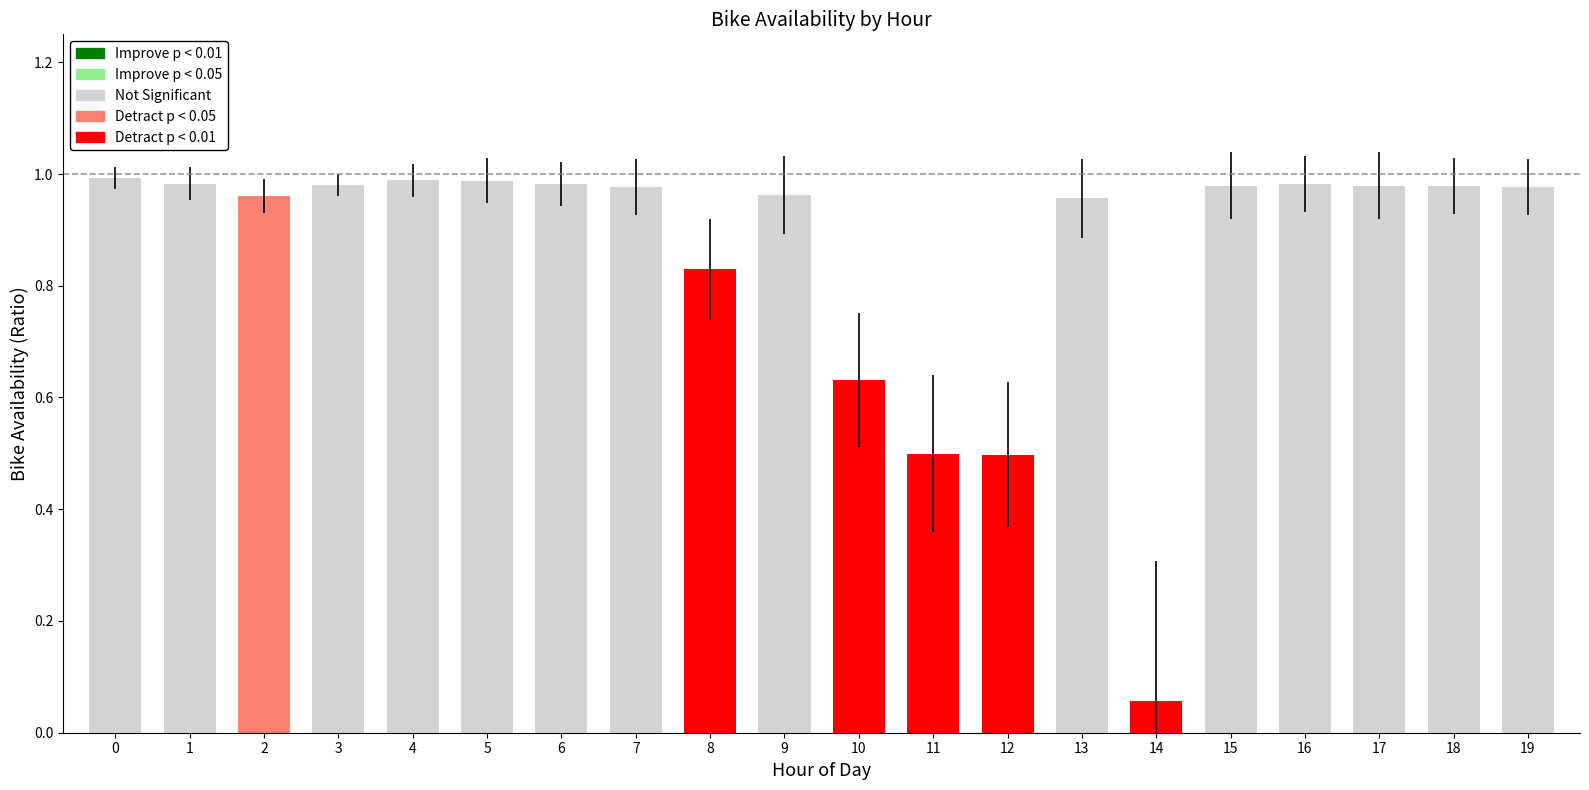

What is the difference between the maximum and minimum values?

0.9